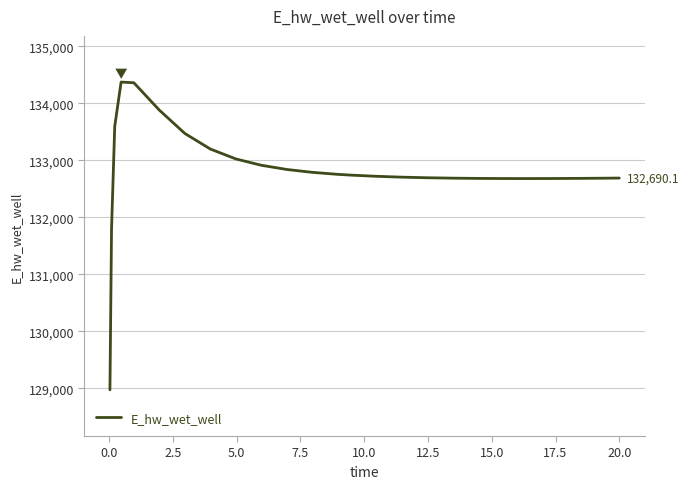

What is the minimum value shown in the chart?

128975.6